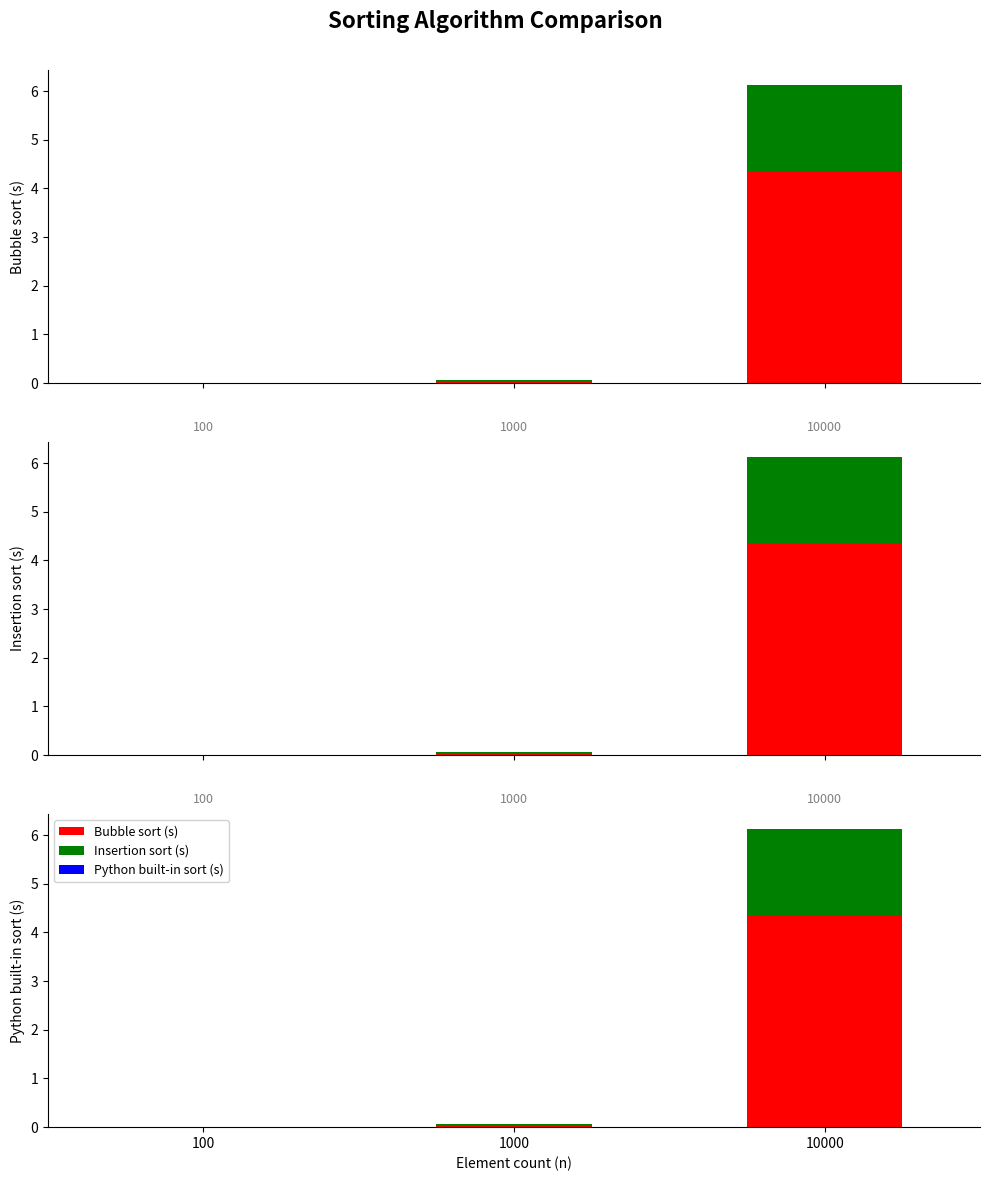

How many positive values does the Python built-in sort (s) series have?

1